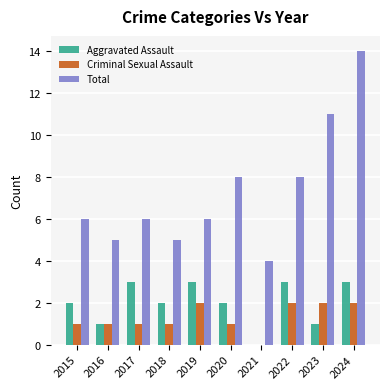

How many Criminal Sexual Assault values are between 1 and 2?

9